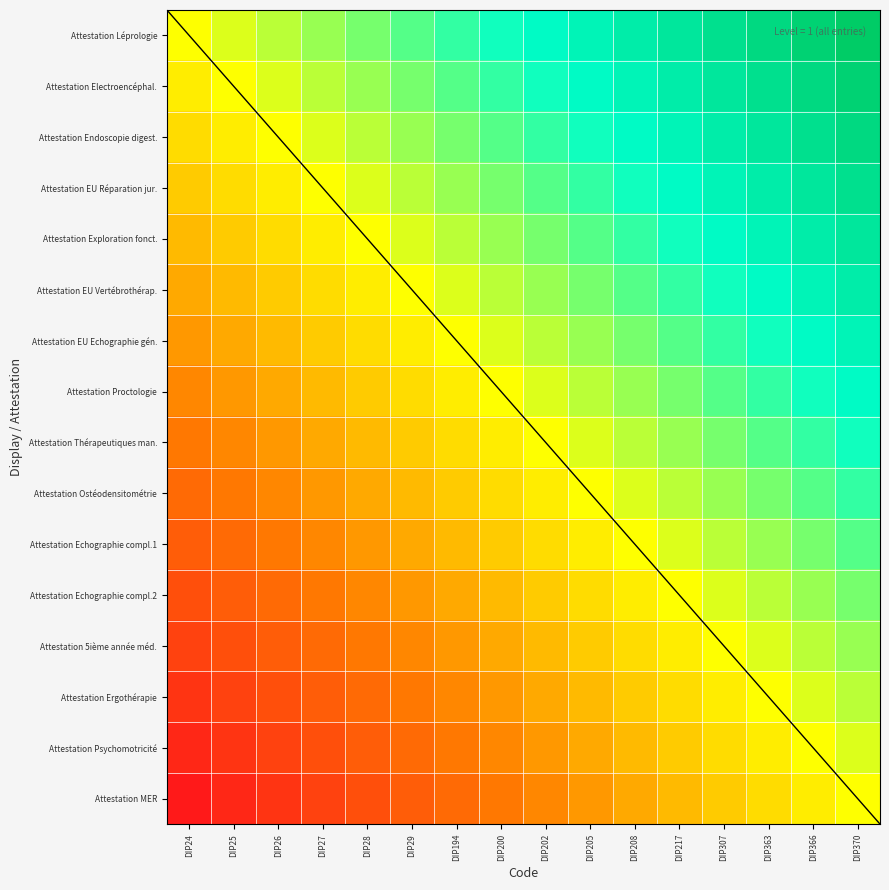

Rank the series at DIP366 from highest to lowest value.

Attestation Léprologie, Attestation Electroencéphal., Attestation Endoscopie digest., Attestation EU Réparation jur., Attestation Exploration fonct., Attestation EU Vertébrothérap., Attestation EU Echographie gén., Attestation Proctologie, Attestation Thérapeutiques man., Attestation Ostéodensitométrie, Attestation Echographie compl.1, Attestation Echographie compl.2, Attestation 5ième année méd., Attestation Ergothérapie, Attestation Psychomotricité, Attestation MER